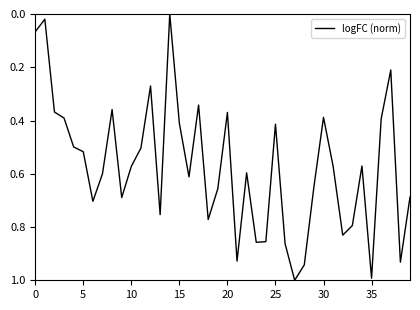

What is the sum of all values?

23.0